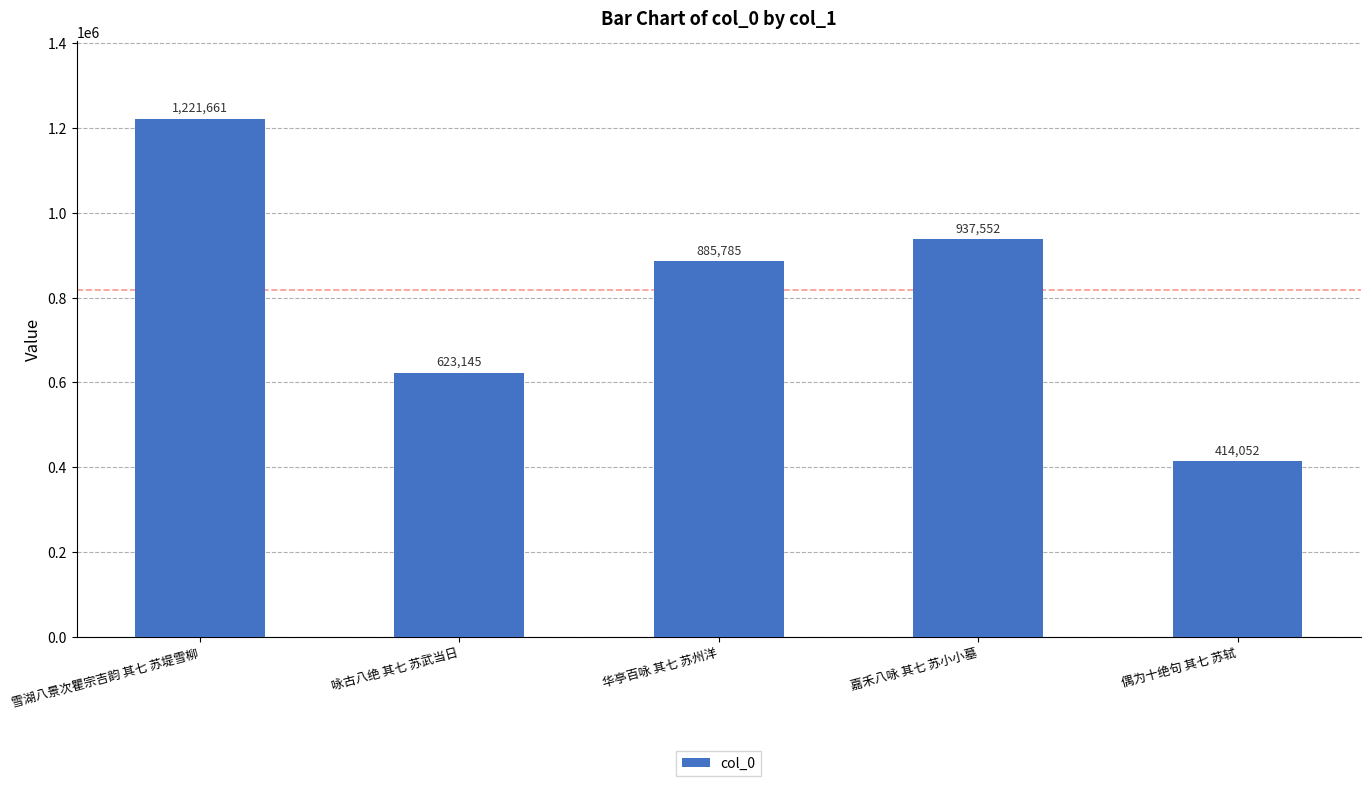

What is the average value?

816439